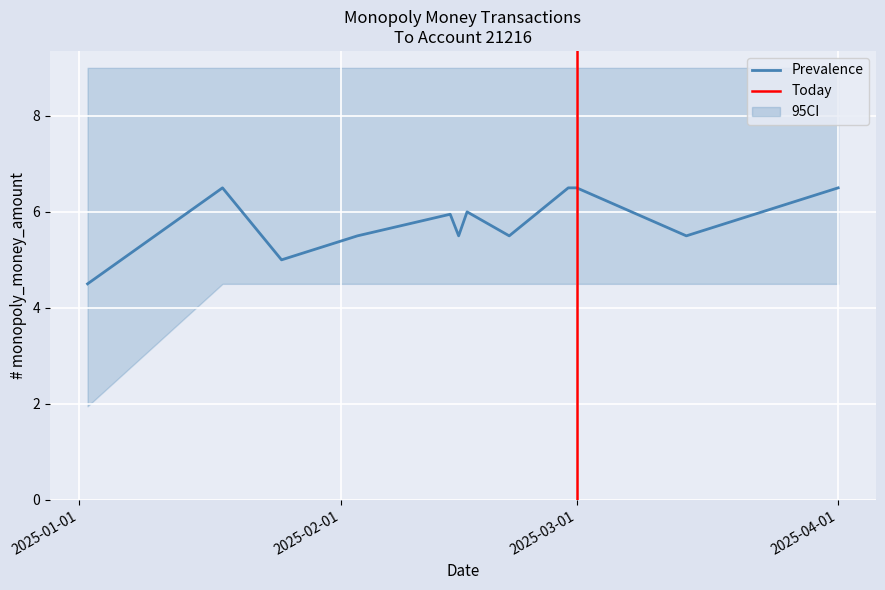

Is it true that ci_upper equals 9.0 at 2025-02-21?

True